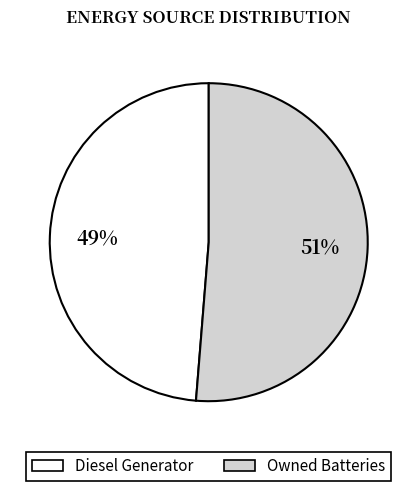

Which category has the smallest portion of the pie?

Diesel Generator